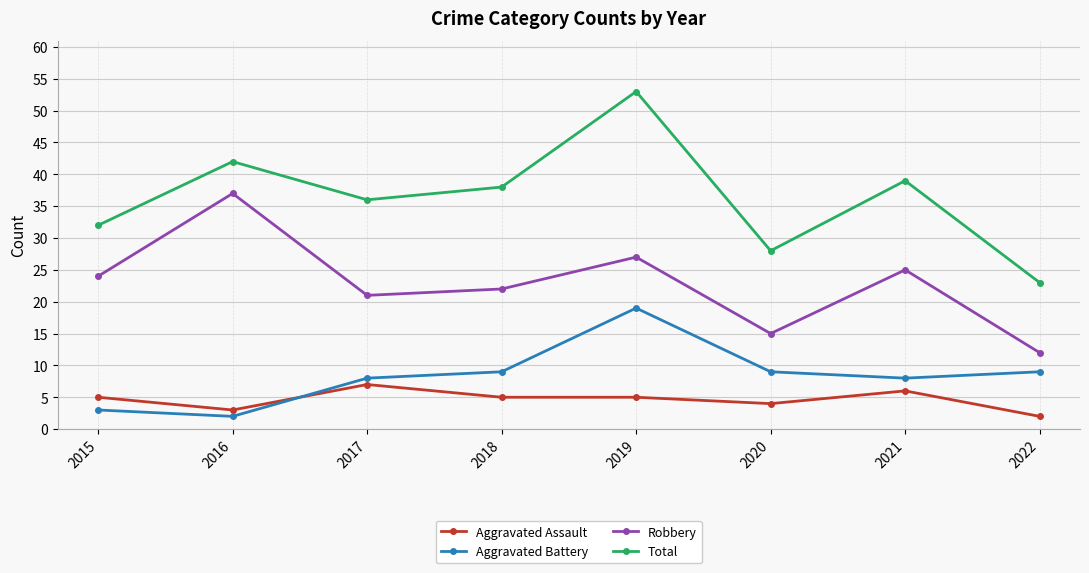

At which category does the chart reach its peak across all series?

2019